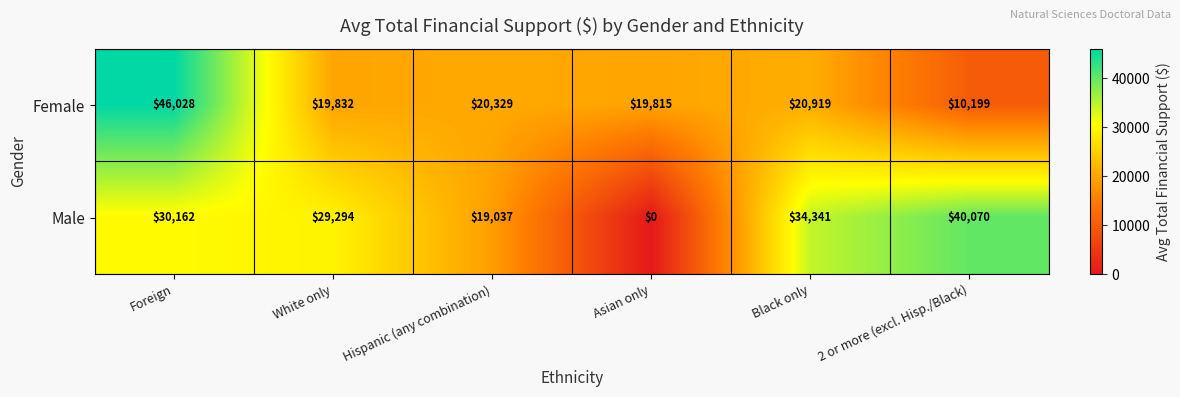

What is the difference between the Female values at 2 or more (excl. Hisp./Black) and Foreign?

35829